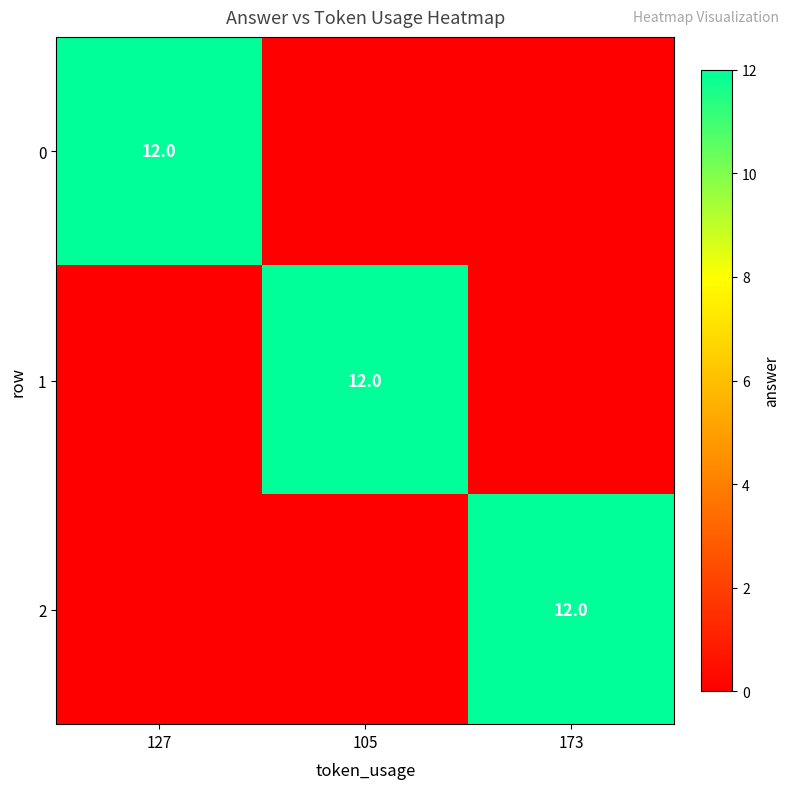

True or false: 1 has a value of 16 at 105.

False